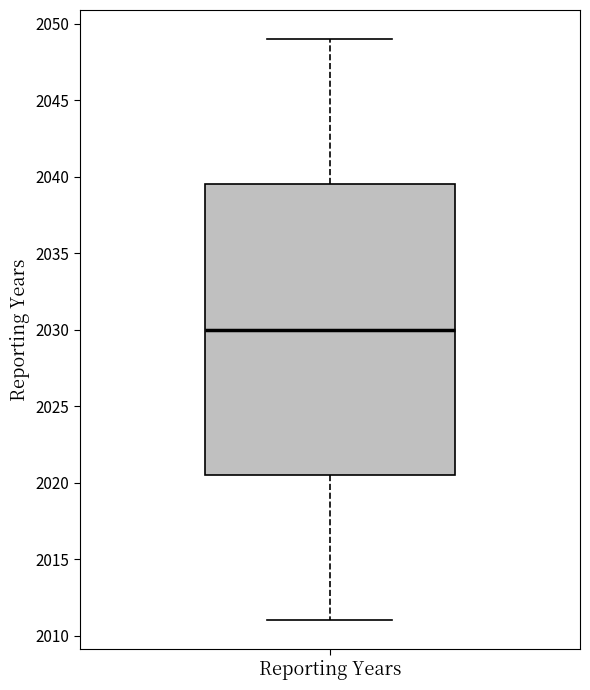

Where is the upper edge of the box for Reporting Years on the y-axis? The values are not printed on the chart, so give them approximately, as read against the axis.

2039.5